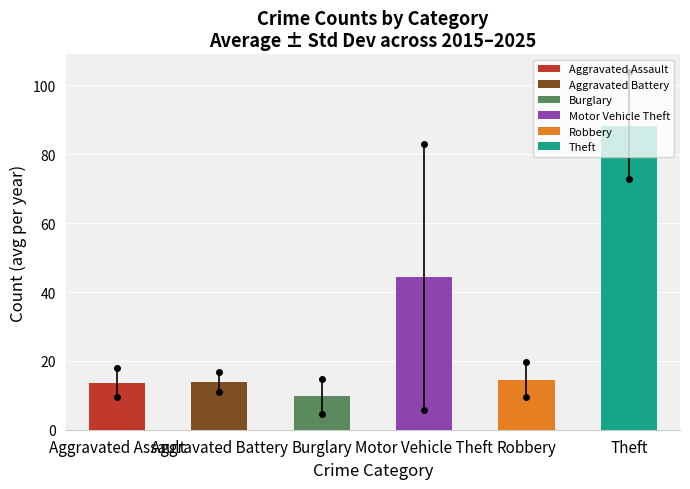

How many data points does each series have?

6